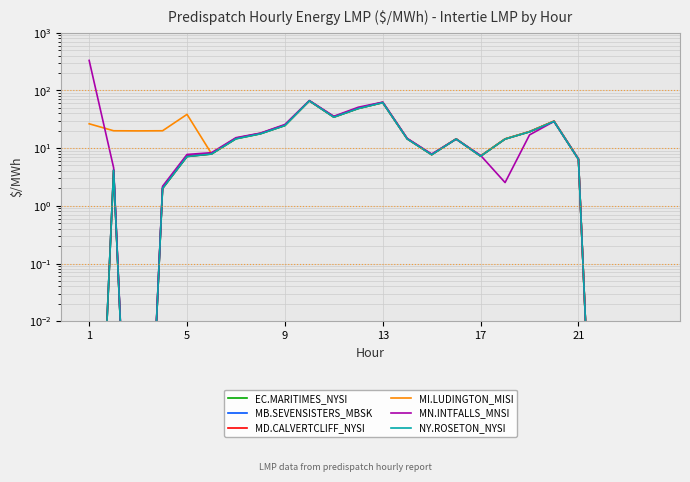

Rank the series at 21 from highest to lowest value.

MN.INTFALLS_MNSI, MB.SEVENSISTERS_MBSK, MI.LUDINGTON_MISI, MD.CALVERTCLIFF_NYSI, EC.MARITIMES_NYSI, NY.ROSETON_NYSI